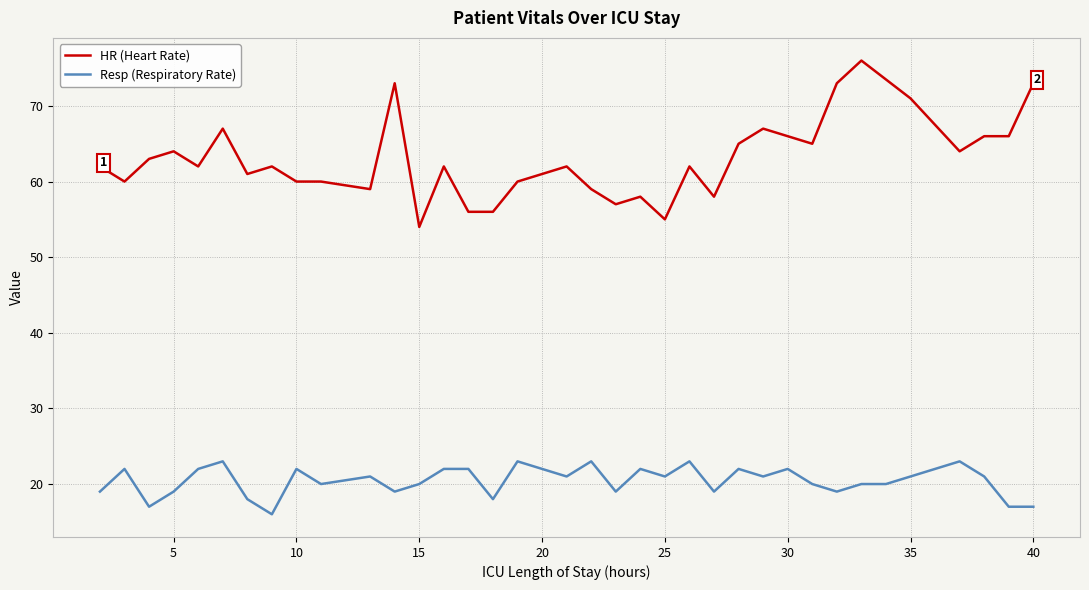

True or false: HR (Heart Rate) has a value of 99 at 5.

False